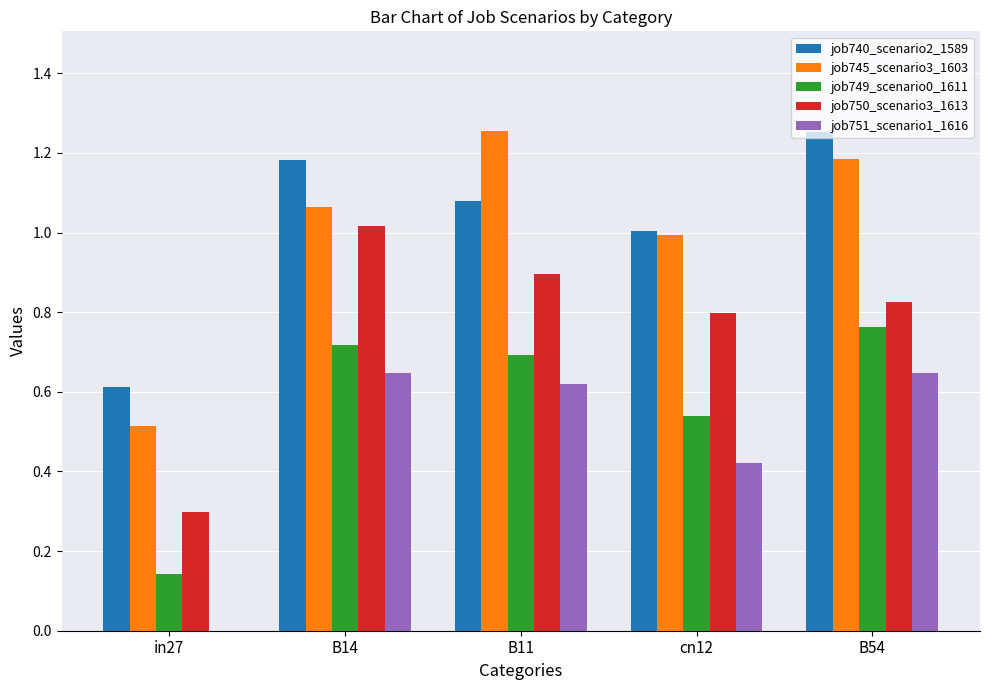

How many positive values does the job751_scenario1_1616 series have?

4